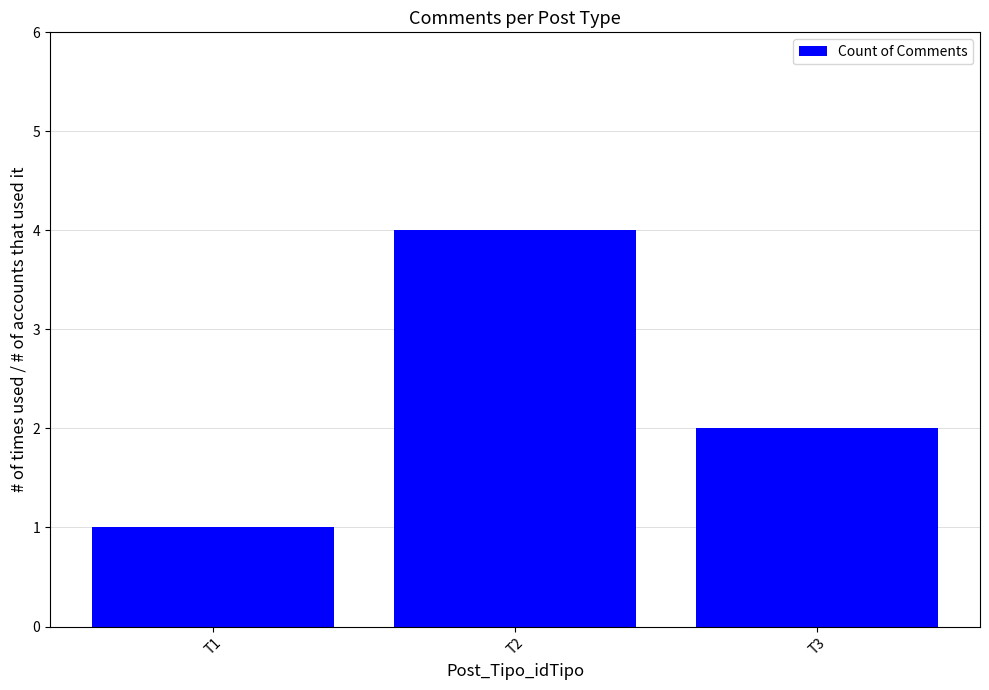

Which category has the highest value across all series?

T2